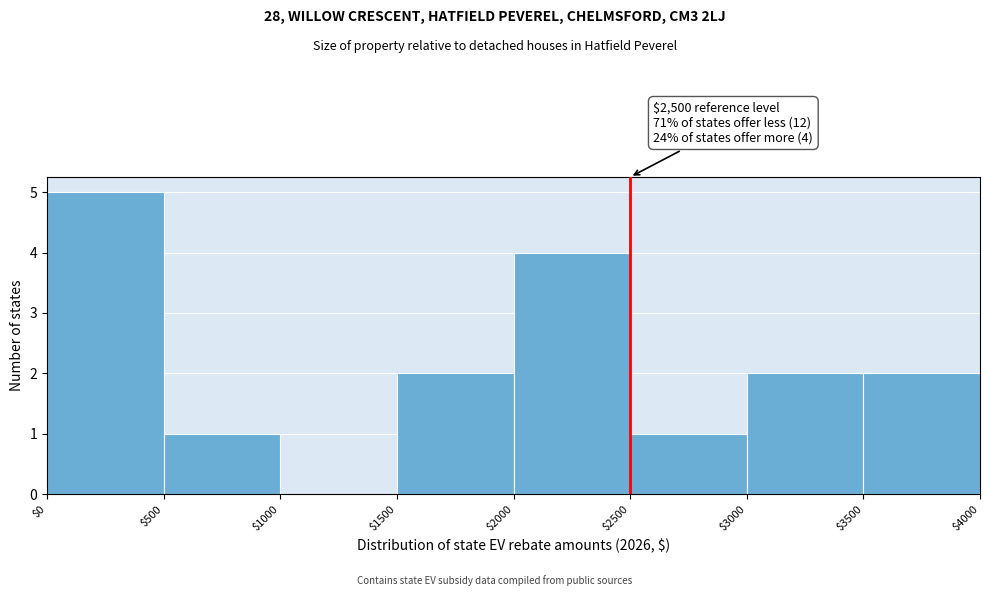

Over which range of the x-axis is the bar tallest?

$0 to $500